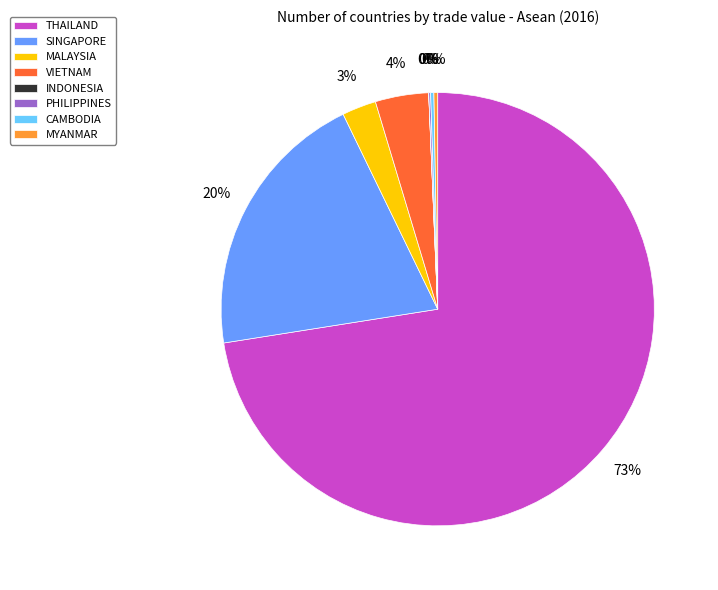

Do THAILAND and MYANMAR together represent more than half of the pie?

Yes